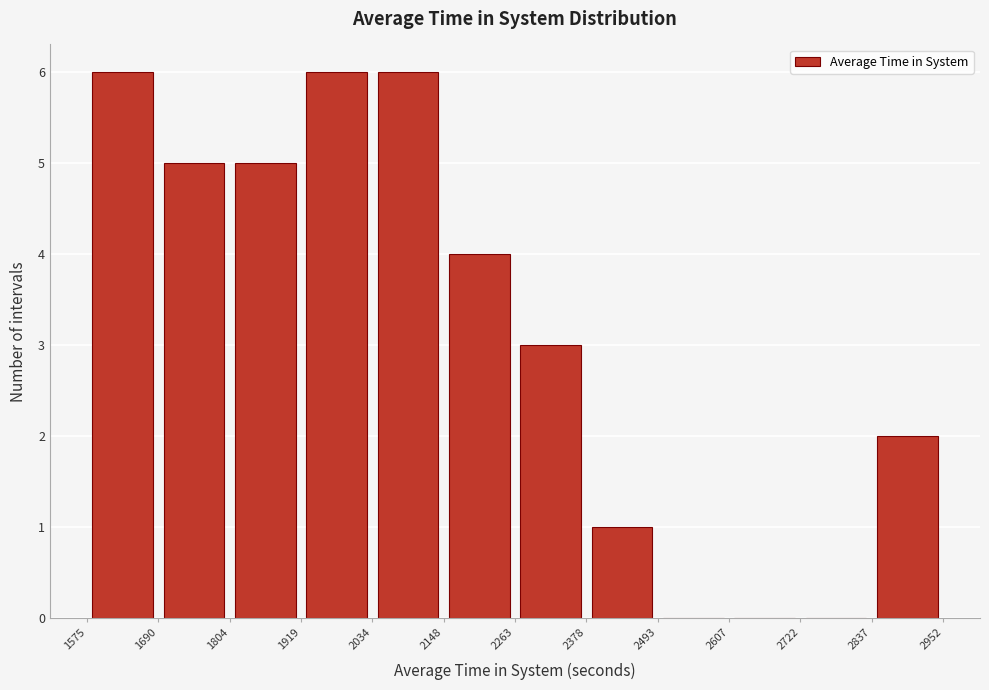

Reading left to right, list every bar in this chart as the range it spans on the x-axis followed by its height. The values are not printed on the chart, so give them approximately, as read against the axis.

1575 to 1690: 6
1690 to 1804: 5
1804 to 1919: 5
1919 to 2034: 6
2034 to 2148: 6
2148 to 2263: 4
2263 to 2378: 3
2378 to 2493: 1
2493 to 2607: 0
2607 to 2722: 0
2722 to 2837: 0
2837 to 2952: 2